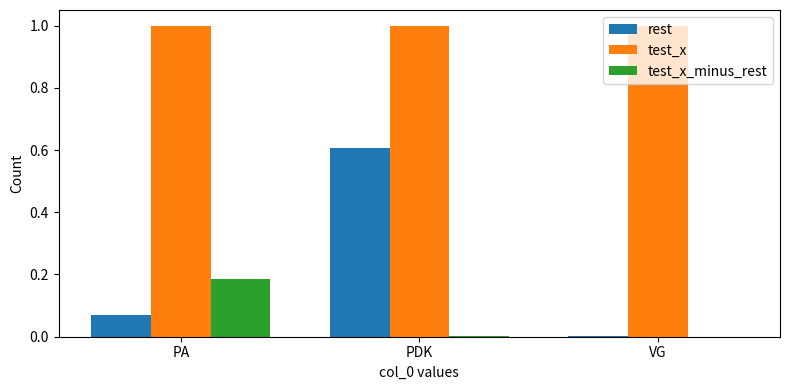

What is the total value across all series at VG?

1.0